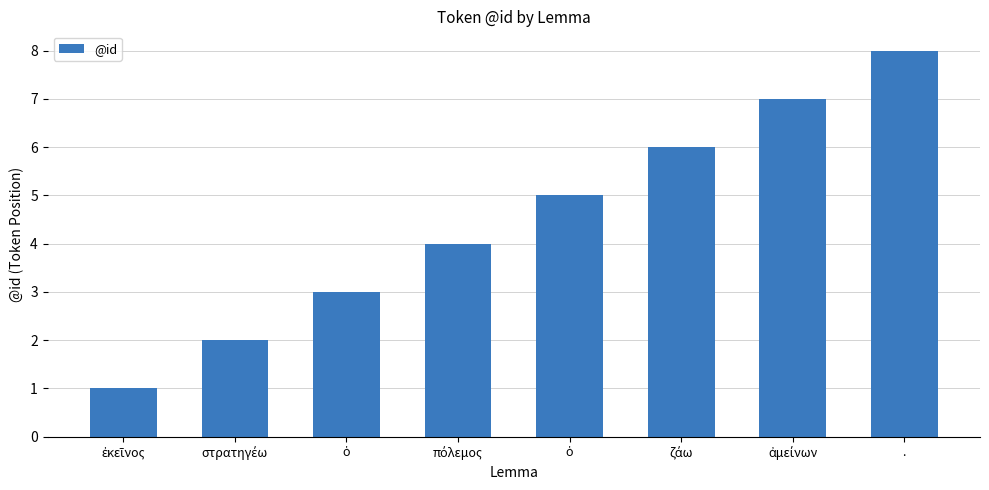

What is the change in value from ὁ to ὁ?

+2